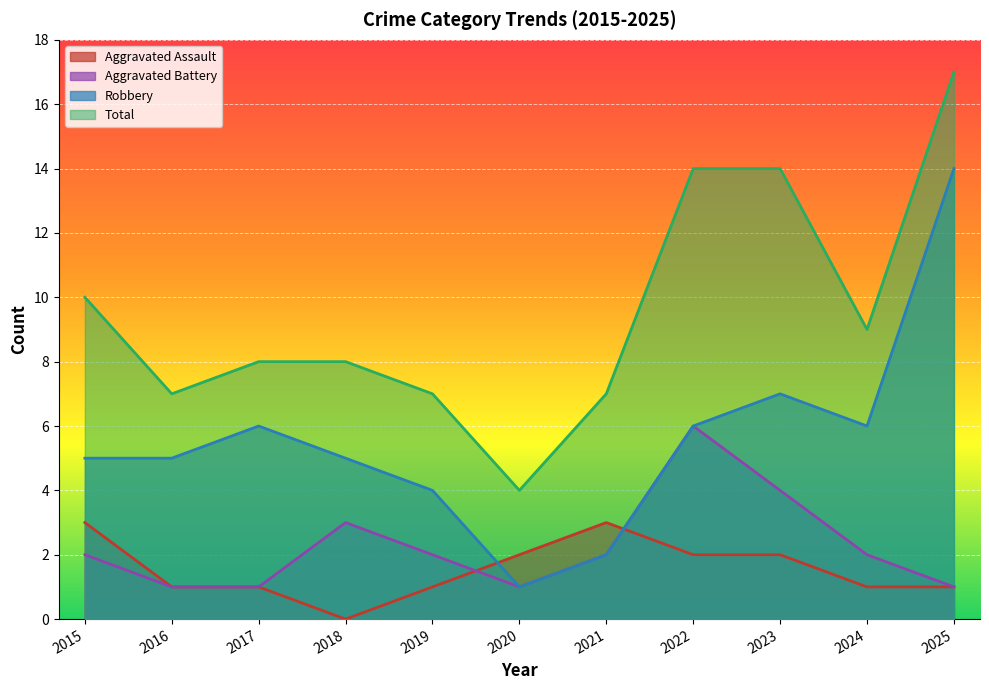

At which category does Aggravated Battery reach its first local valley?

2020